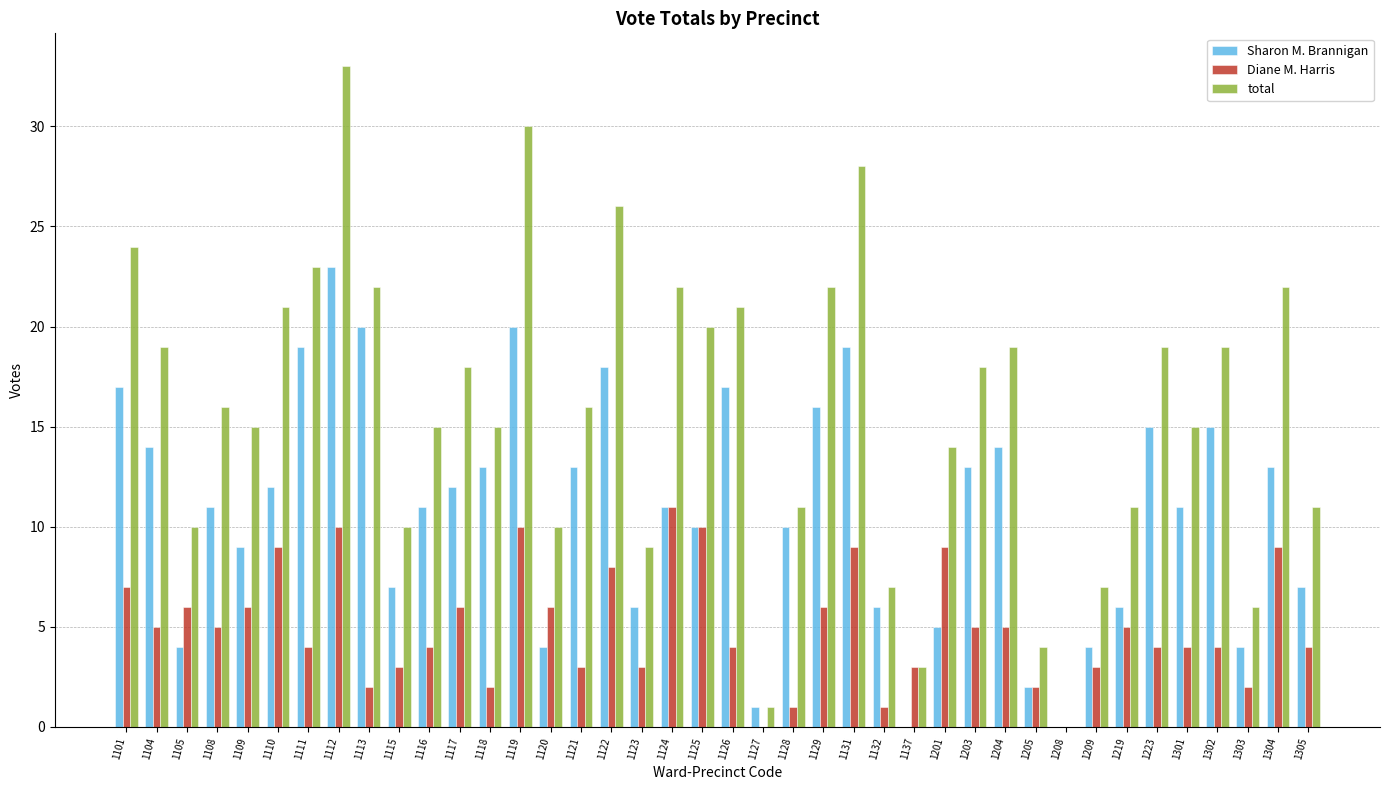

What value does the total series have at 1203?

18